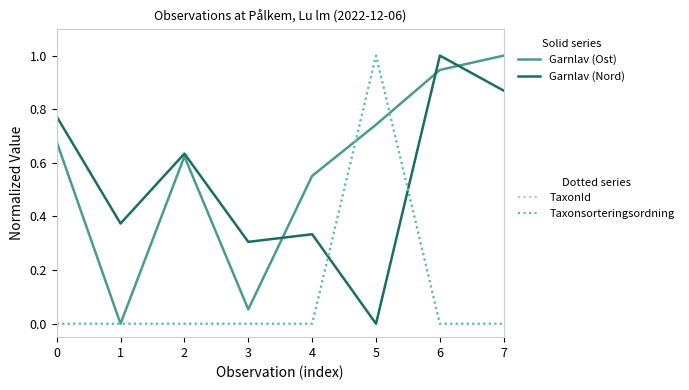

Is this an area chart (filled region under the line)?

No